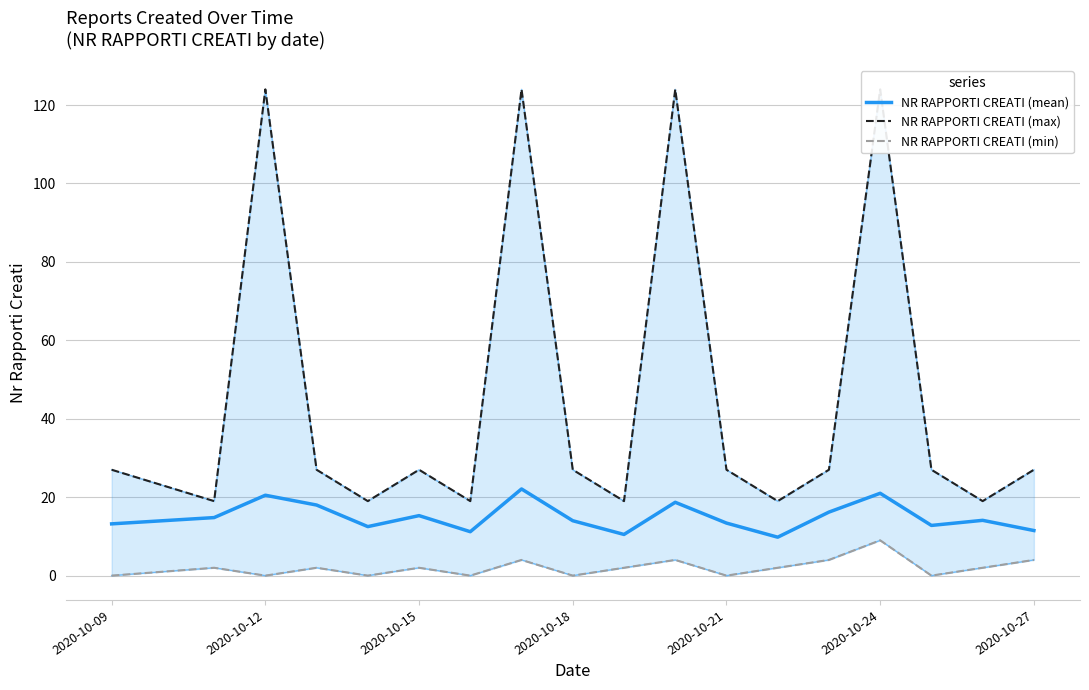

Which series has the largest range (max minus min)?

NR RAPPORTI CREATI (max)